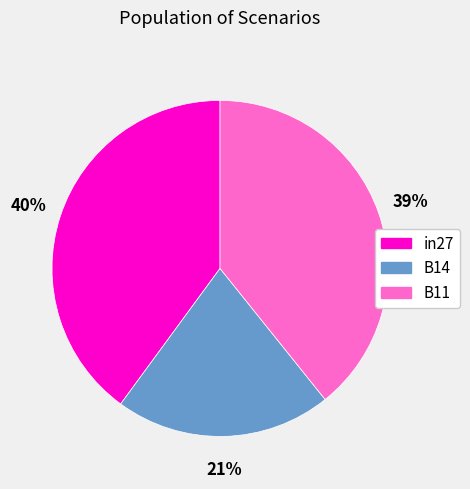

What is the largest slice in the pie chart?

in27